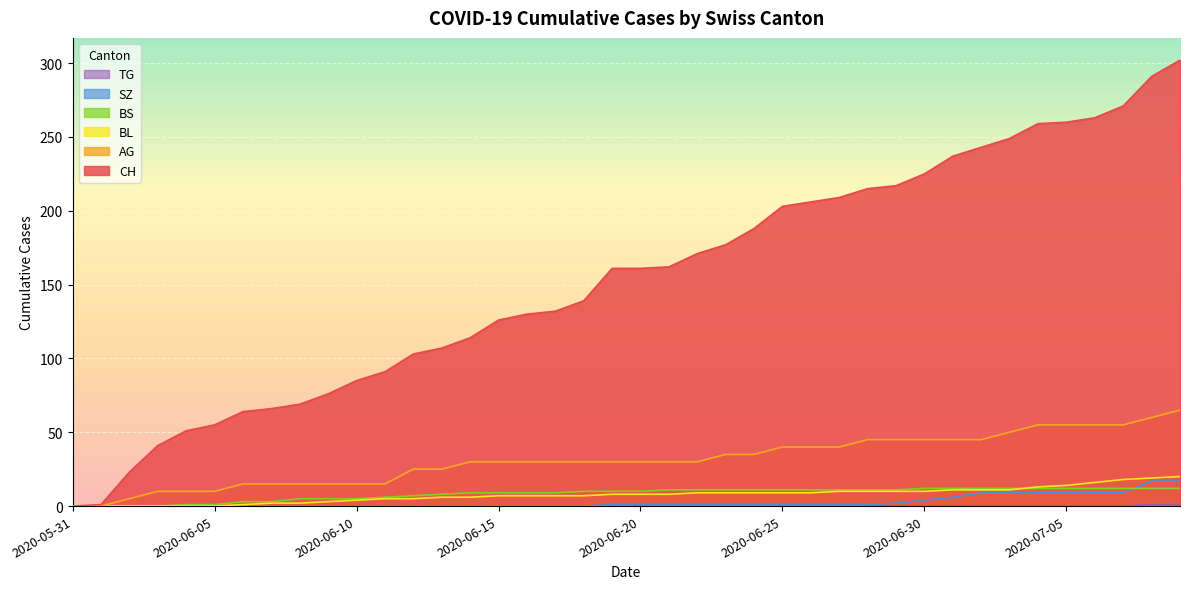

At 2020-06-28, list the series in order from largest to smallest.

CH, AG, BS, BL, SZ, TG